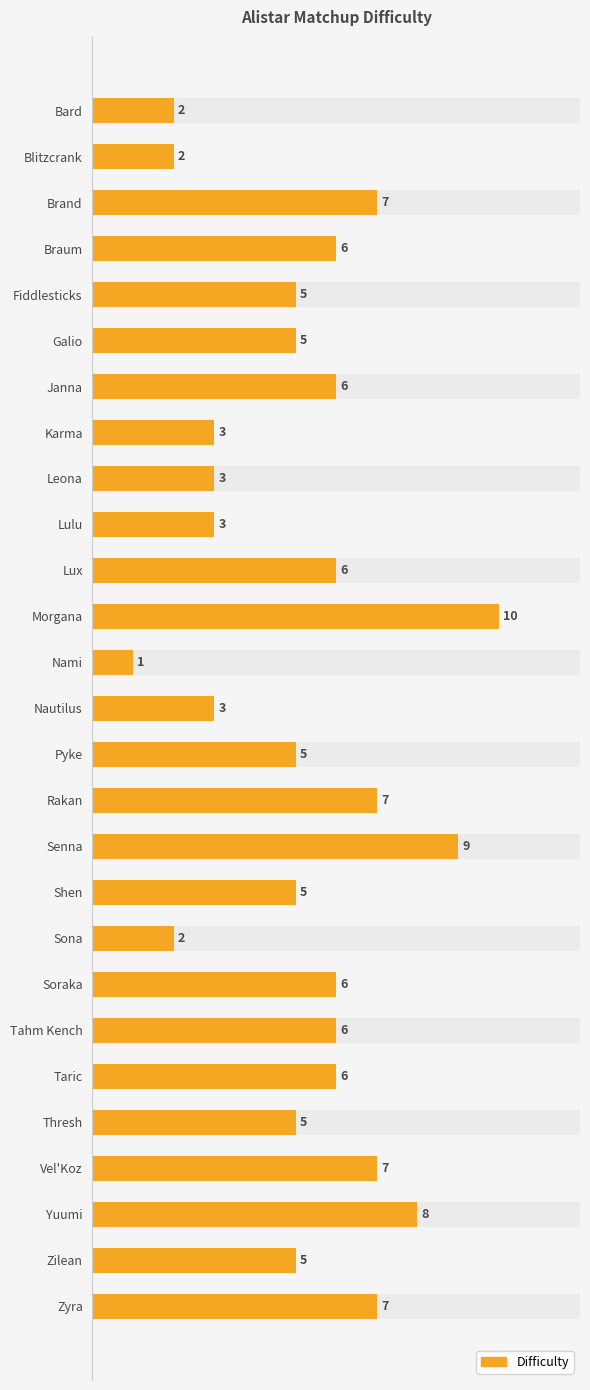

What is the smallest value displayed?

1